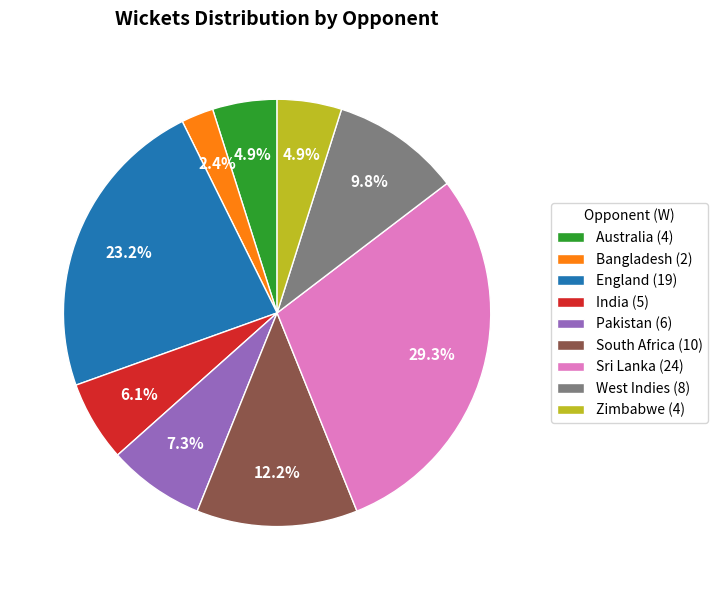

Approximately how many times larger is the value at West Indies (8) compared to Pakistan (6)?

1.3